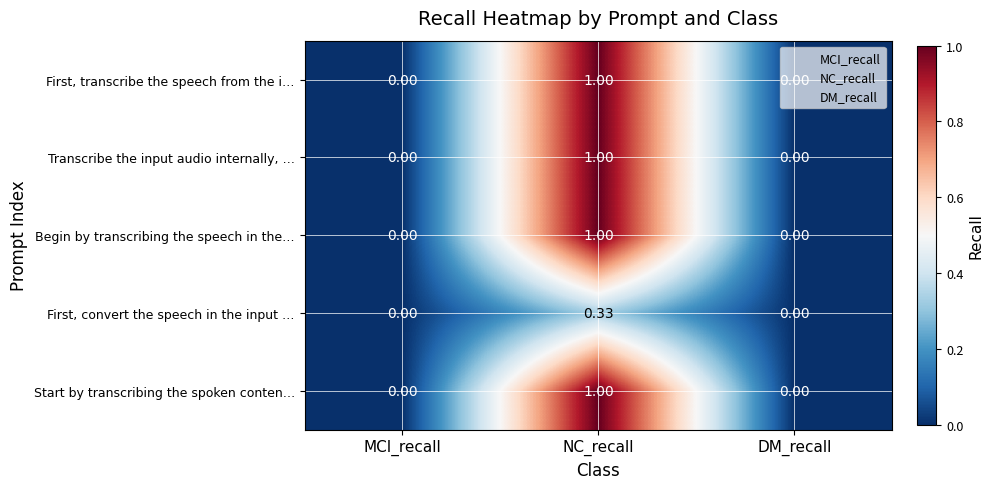

At which category is the sum across all series the highest?

NC_recall